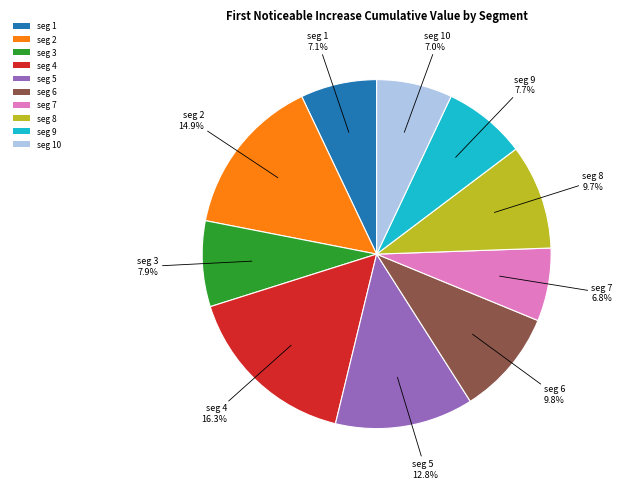

Which slice is the largest?

seg 4